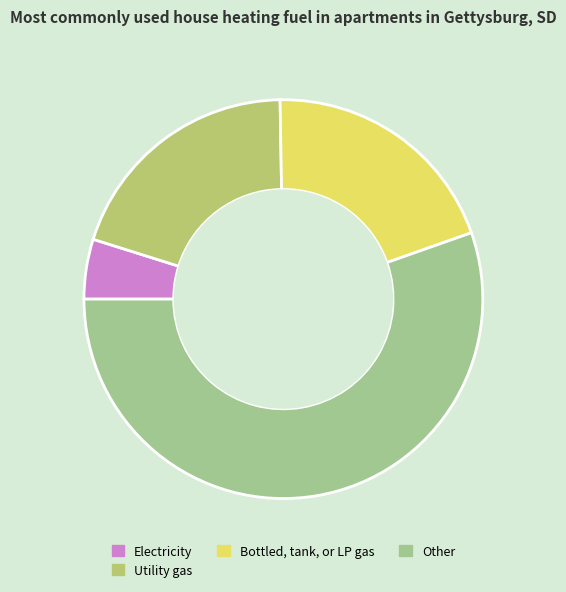

How many segments does this pie chart have?

4